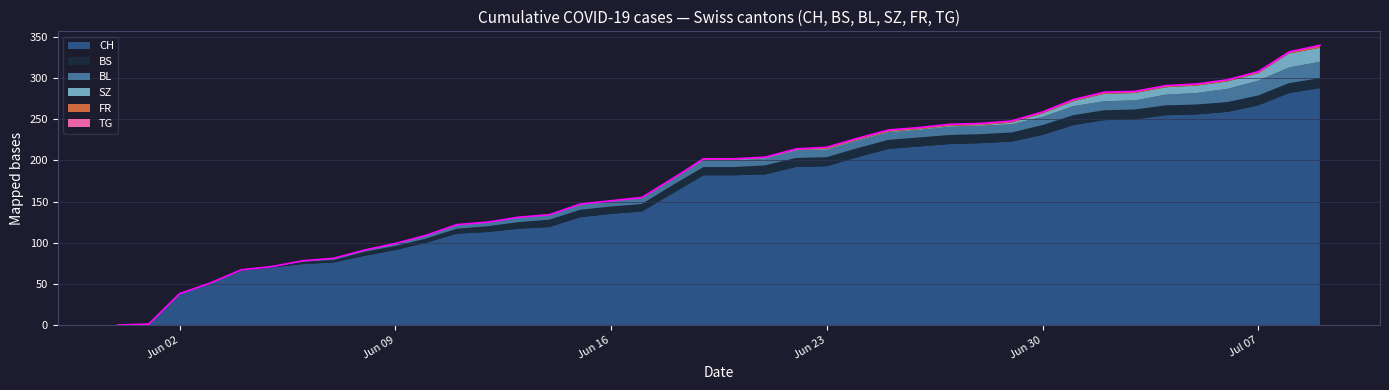

What is the difference between the highest and lowest values at 2020-06-21?

183